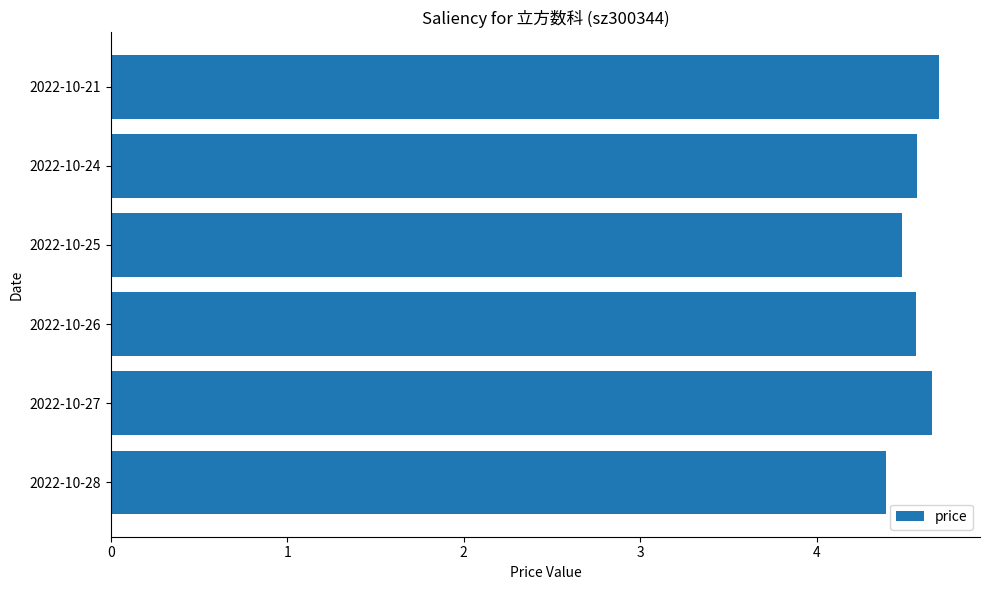

Is it true that the value at 2022-10-25 is 7.6?

False